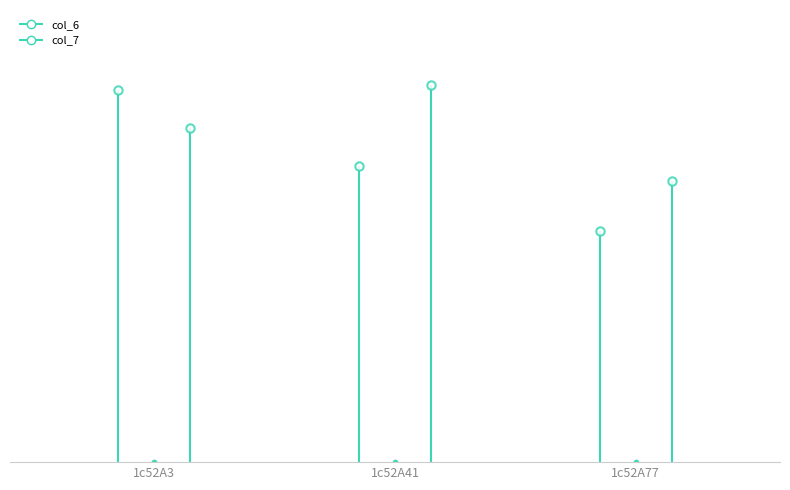

What is the difference between the highest and lowest values at 1c52A77?

7.8